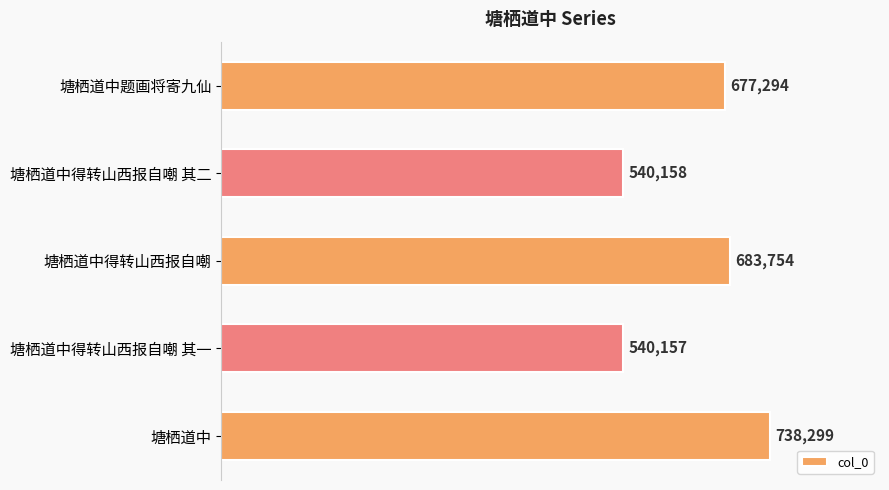

How many data points are less than 677294?

2